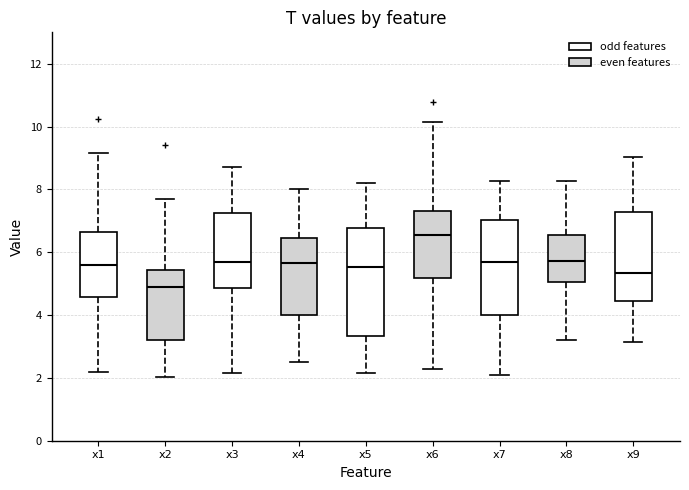

Comparing the boxes themselves (not the whiskers), which one is the tallest?

x5